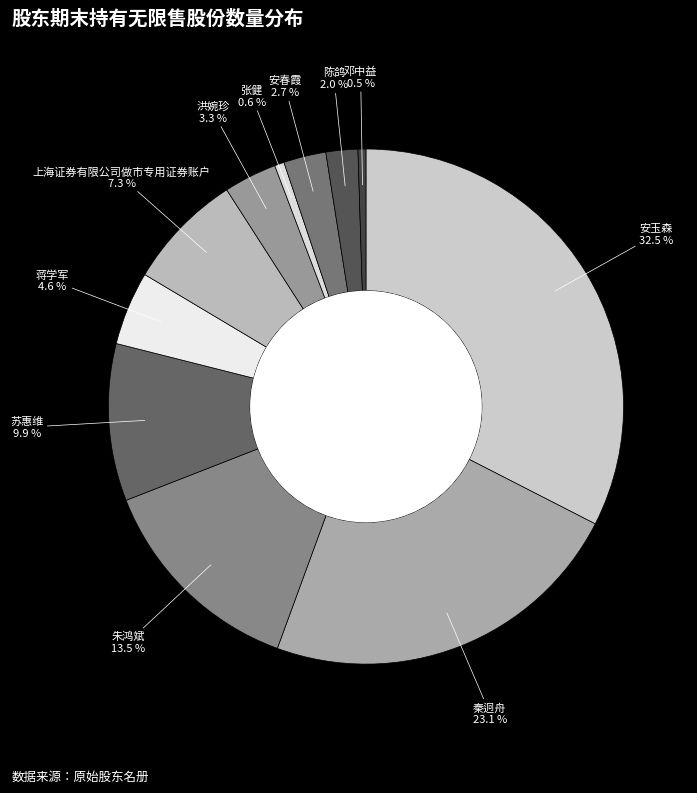

Which has a higher value, 朱鸿斌 or 张健?

朱鸿斌